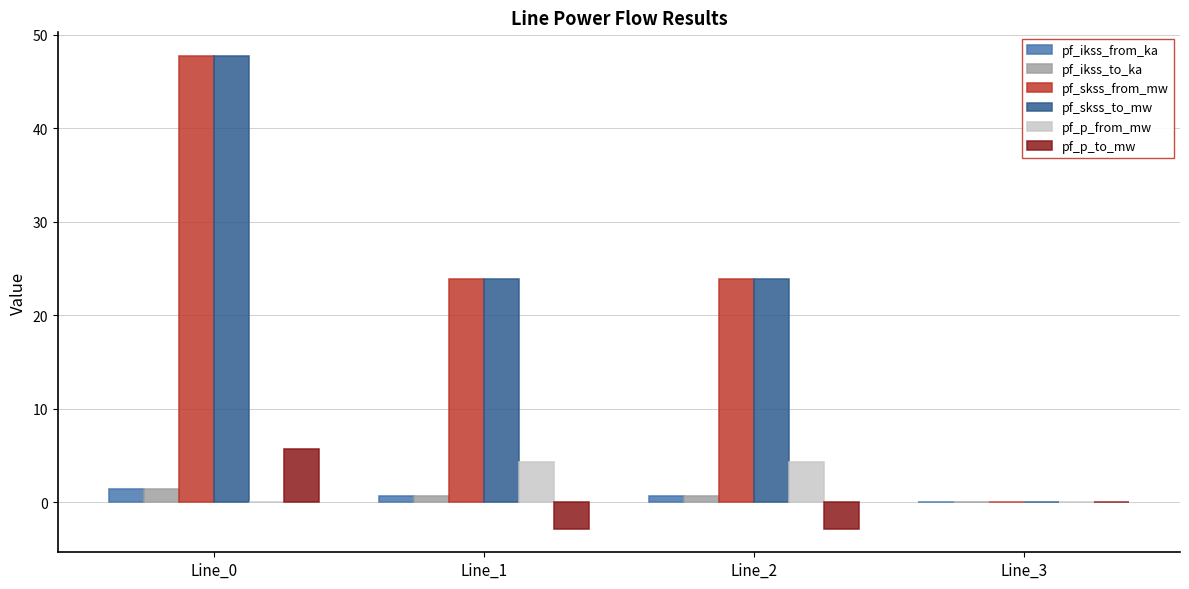

What is the greatest value displayed?

47.7